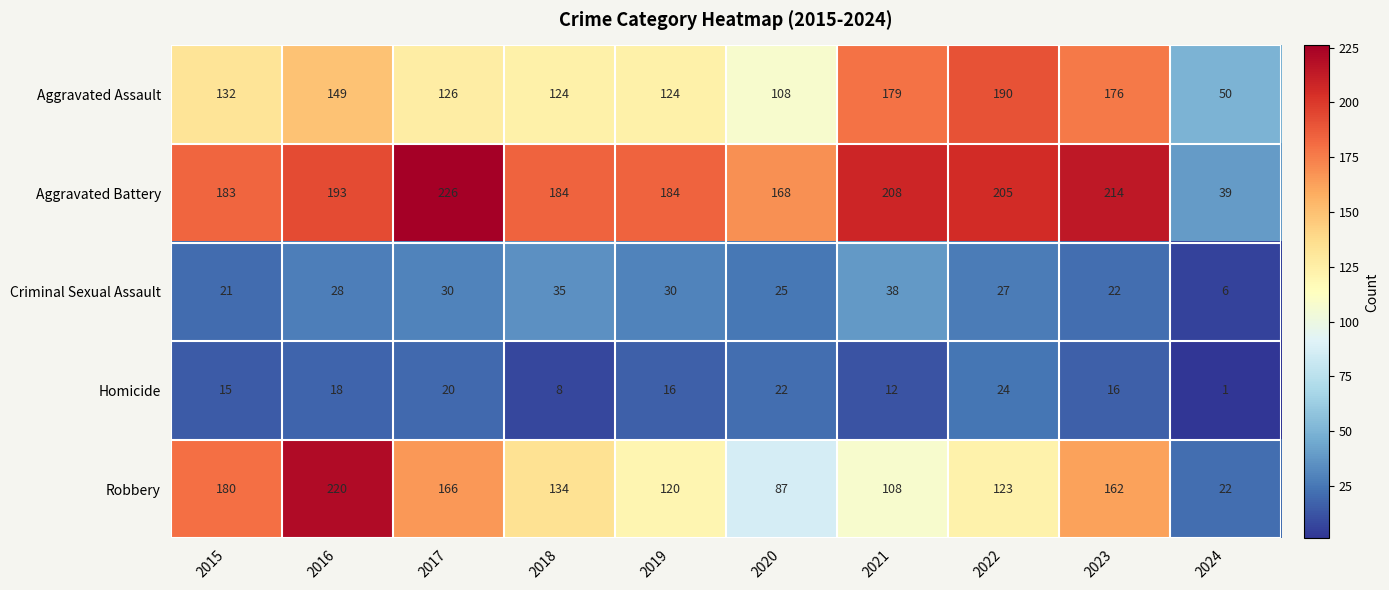

At which label is Aggravated Battery closest to 132?

2020